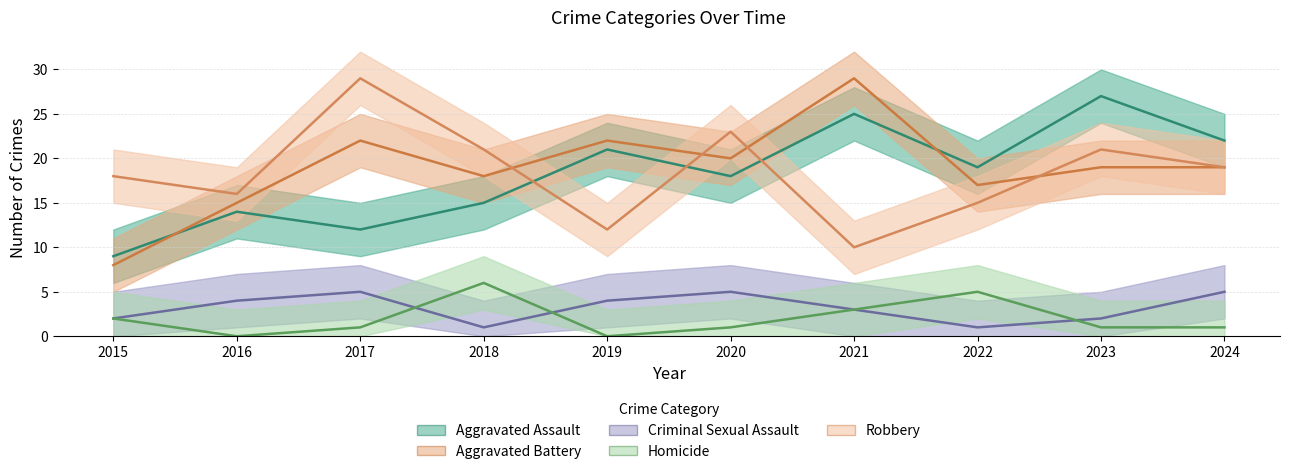

What is the sum of the Aggravated Assault values at 2017 and 2022?

31